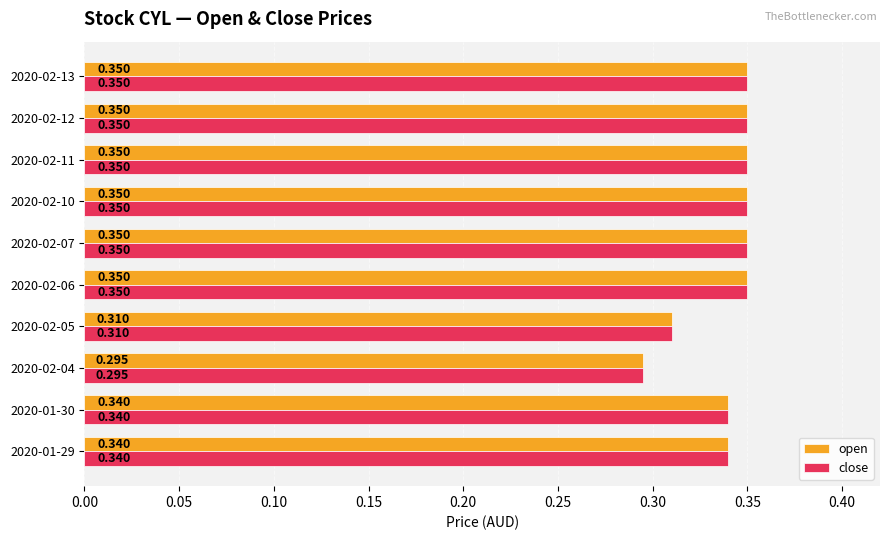

Is the value of close at 2020-02-12 greater than the value of open at 2020-01-30?

Yes